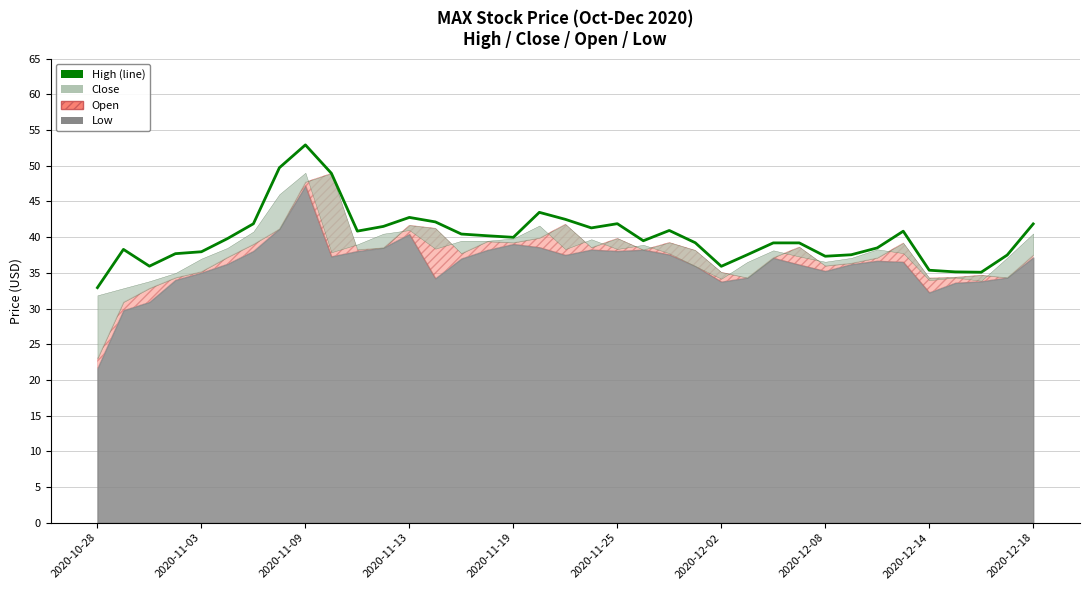

True or false: the data shows 24.2 at 29.

False